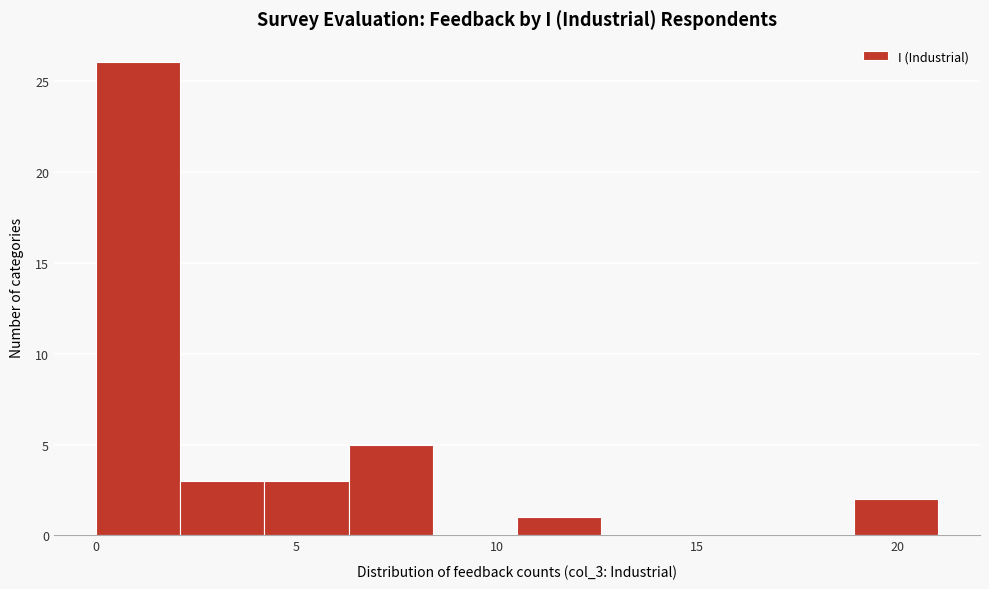

Which range on the x-axis has the tallest bar?

0.0 to 2.1